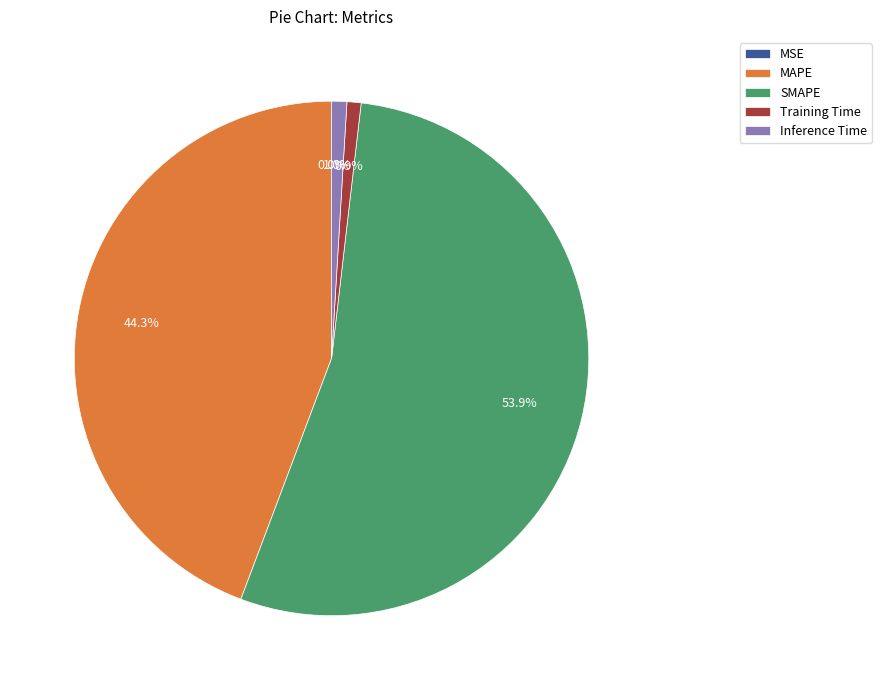

How much of the chart is everything except Training Time?

99.1%